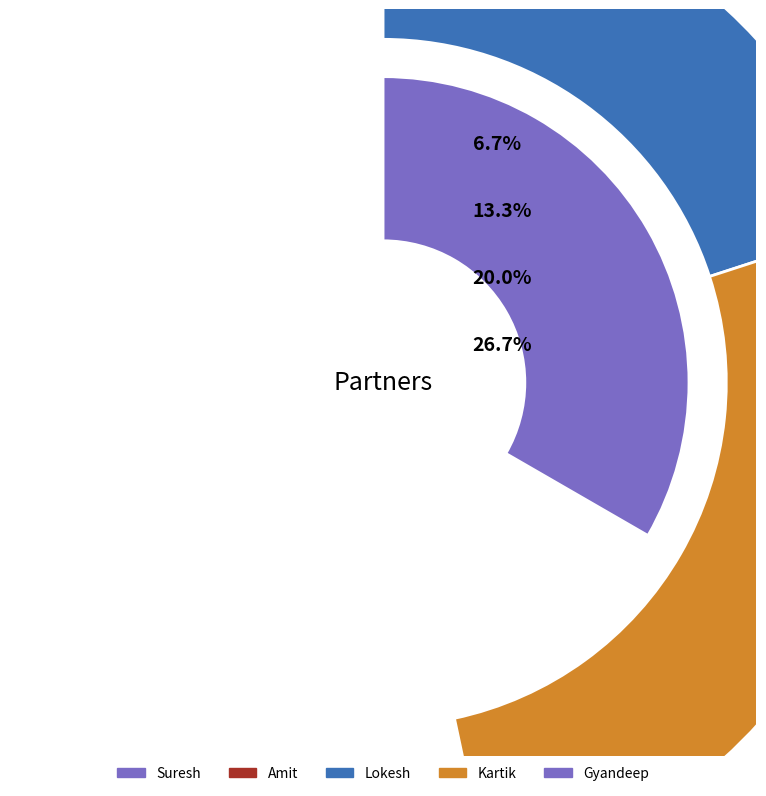

Does Suresh represent more than half of the total?

No